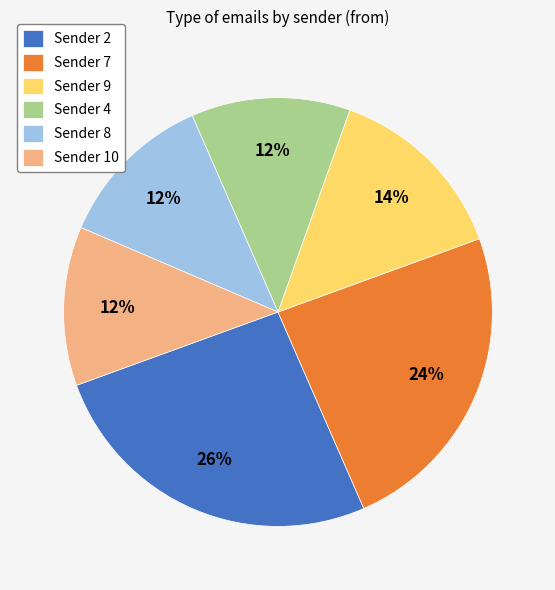

What is the largest slice in the pie chart?

Sender 2